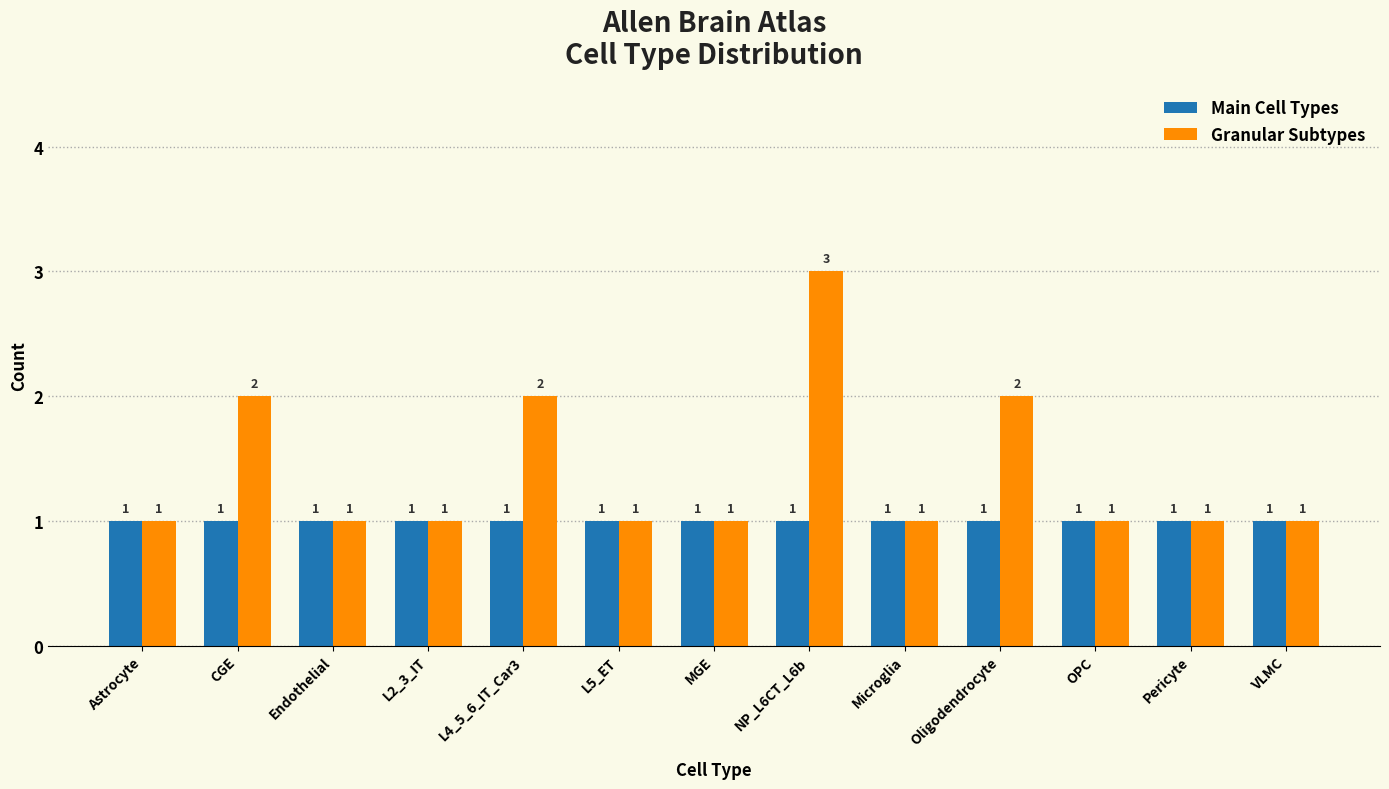

Reading left to right, transcribe all the data shown in this chart.

Main Cell Types: 1	1	1	1	1	1	1	1	1	1	1	1	1
Granular Subtypes: 1	2	1	1	2	1	1	3	1	2	1	1	1